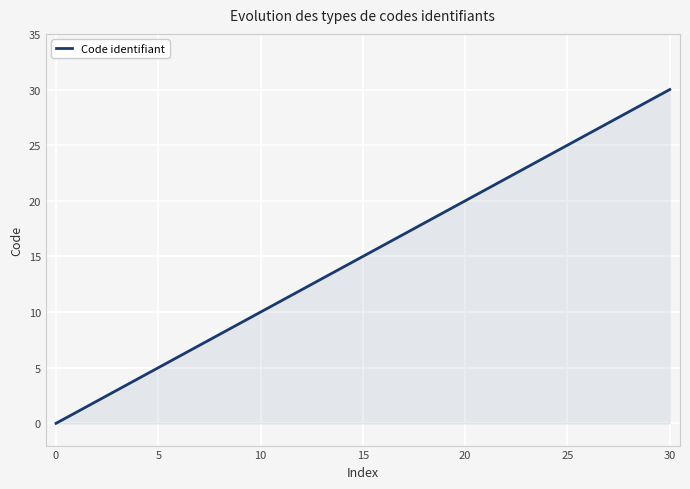

Reading left to right, transcribe all the data shown in this chart.

0	1	2	3	4	5	6	8	9	10	30